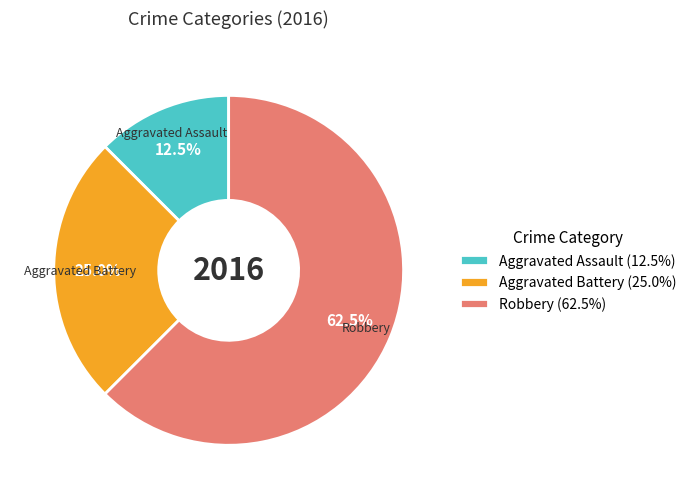

Which slice is the largest?

Robbery